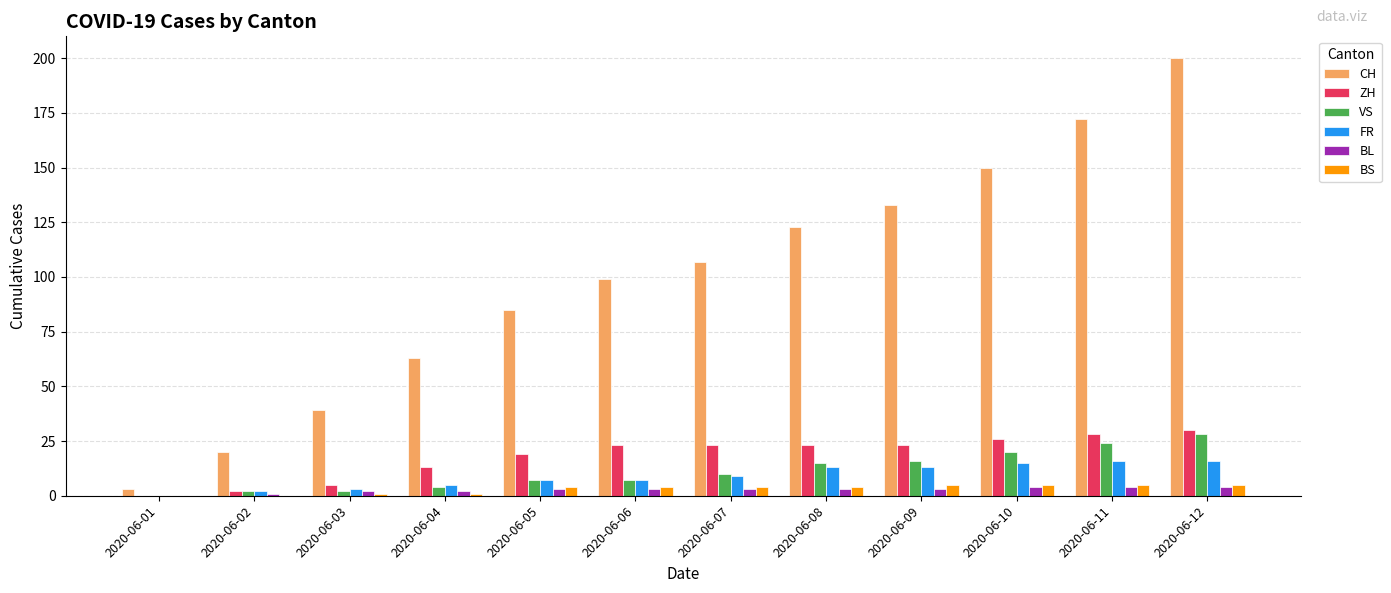

How many distinct data groups are displayed?

6